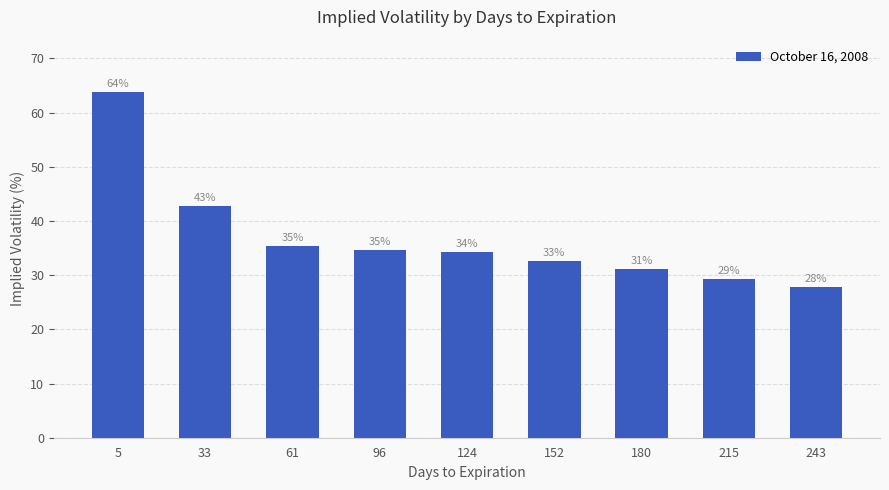

How many bars are there in total?

9